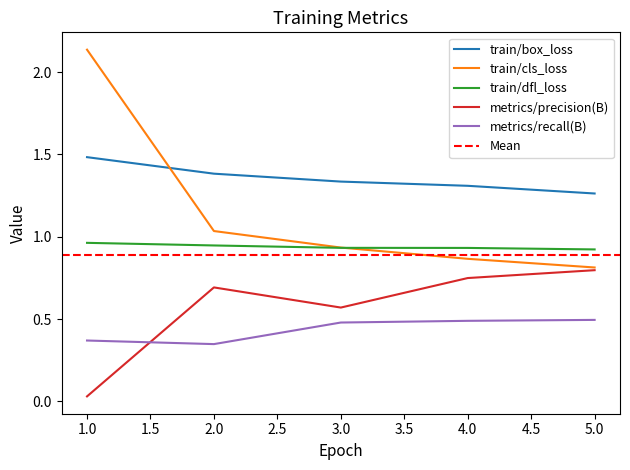

True or false: train/box_loss and metrics/precision(B) cross at least once.

False